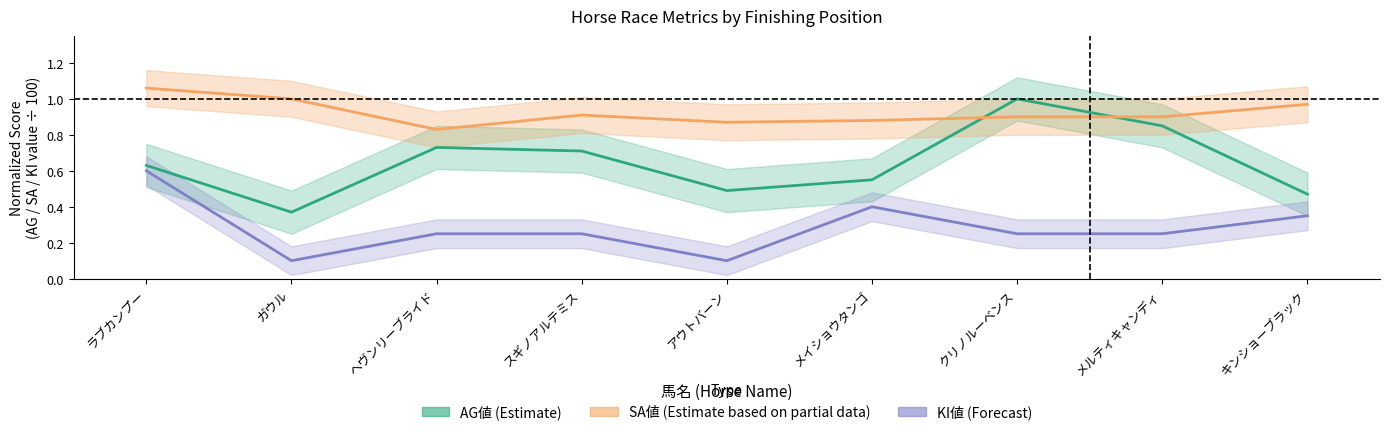

List the labels in order of AG値 (Estimate) value, largest first.

クリノルーベンス, メルティキャンディ, ヘヴンリーブライド, スギノアルテミス, ラブカンプー, メイショウタンゴ, アウトバーン, キンショーブラック, ガウル